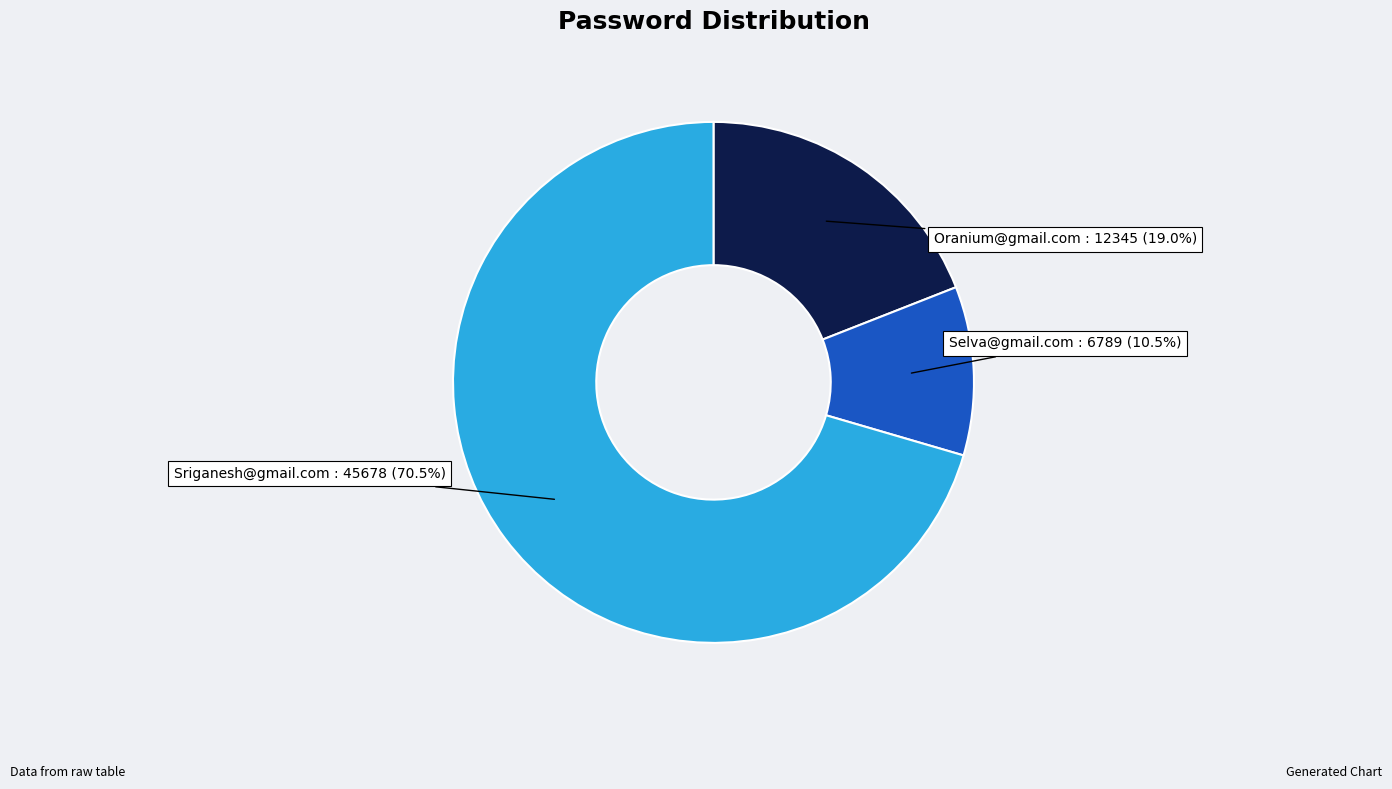

How many segments does this pie chart have?

3